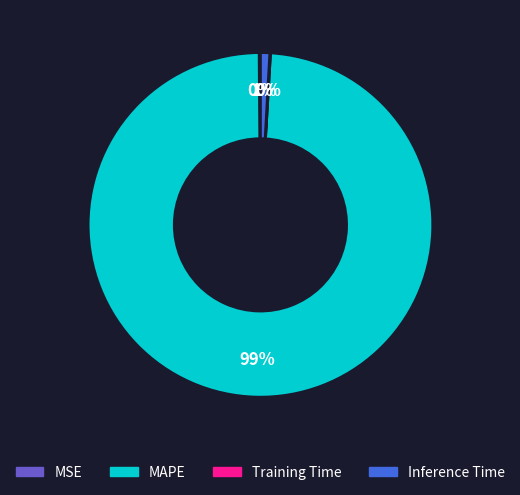

Is it true that Inference Time is 1% of the pie?

True